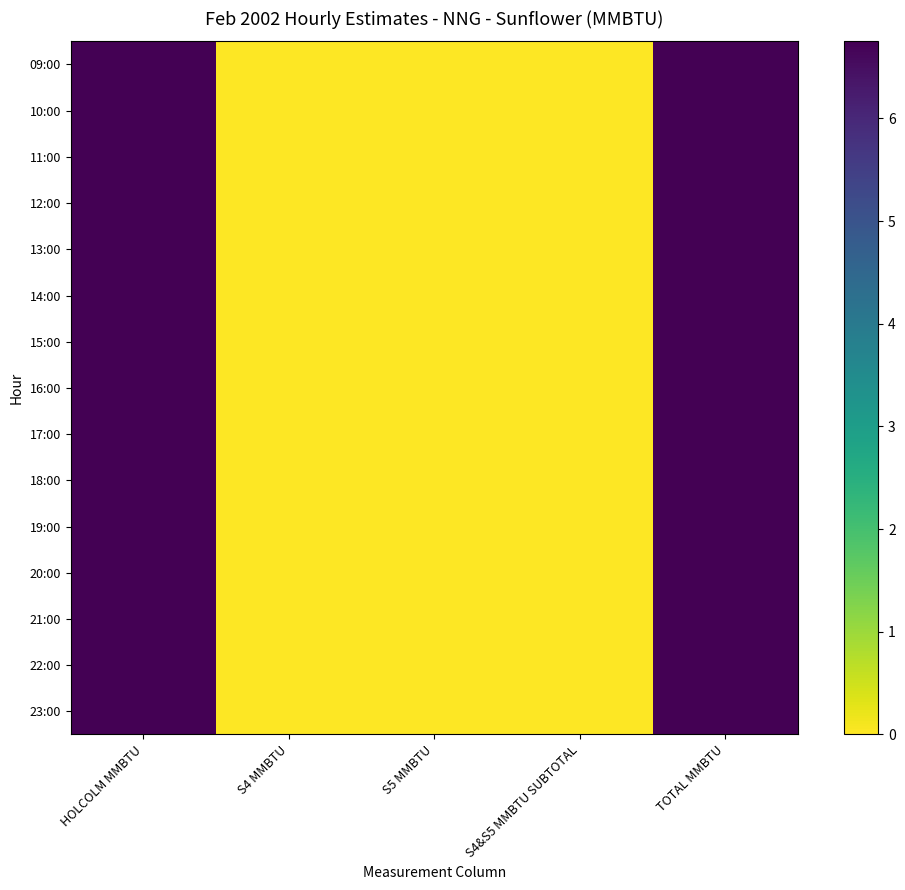

Which series has the widest spread of values?

09:00